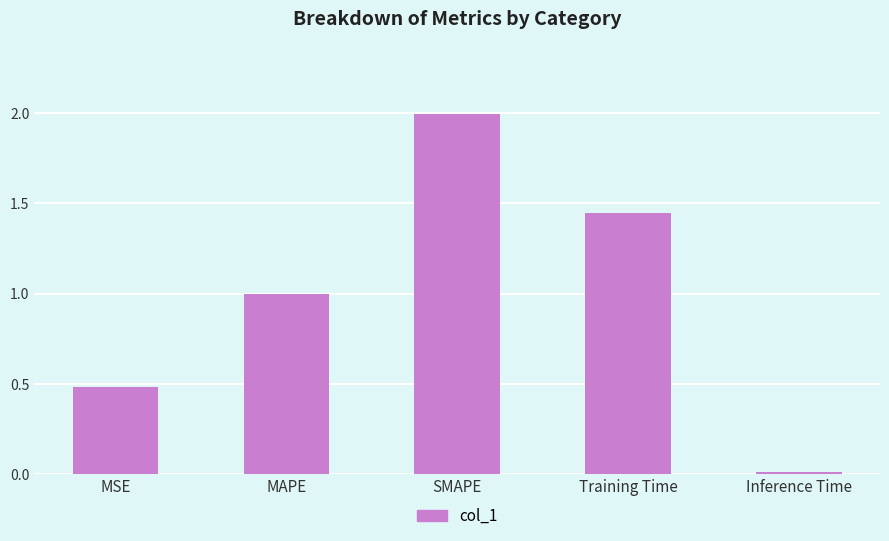

What is the sum of the values at SMAPE and Training Time?

3.4